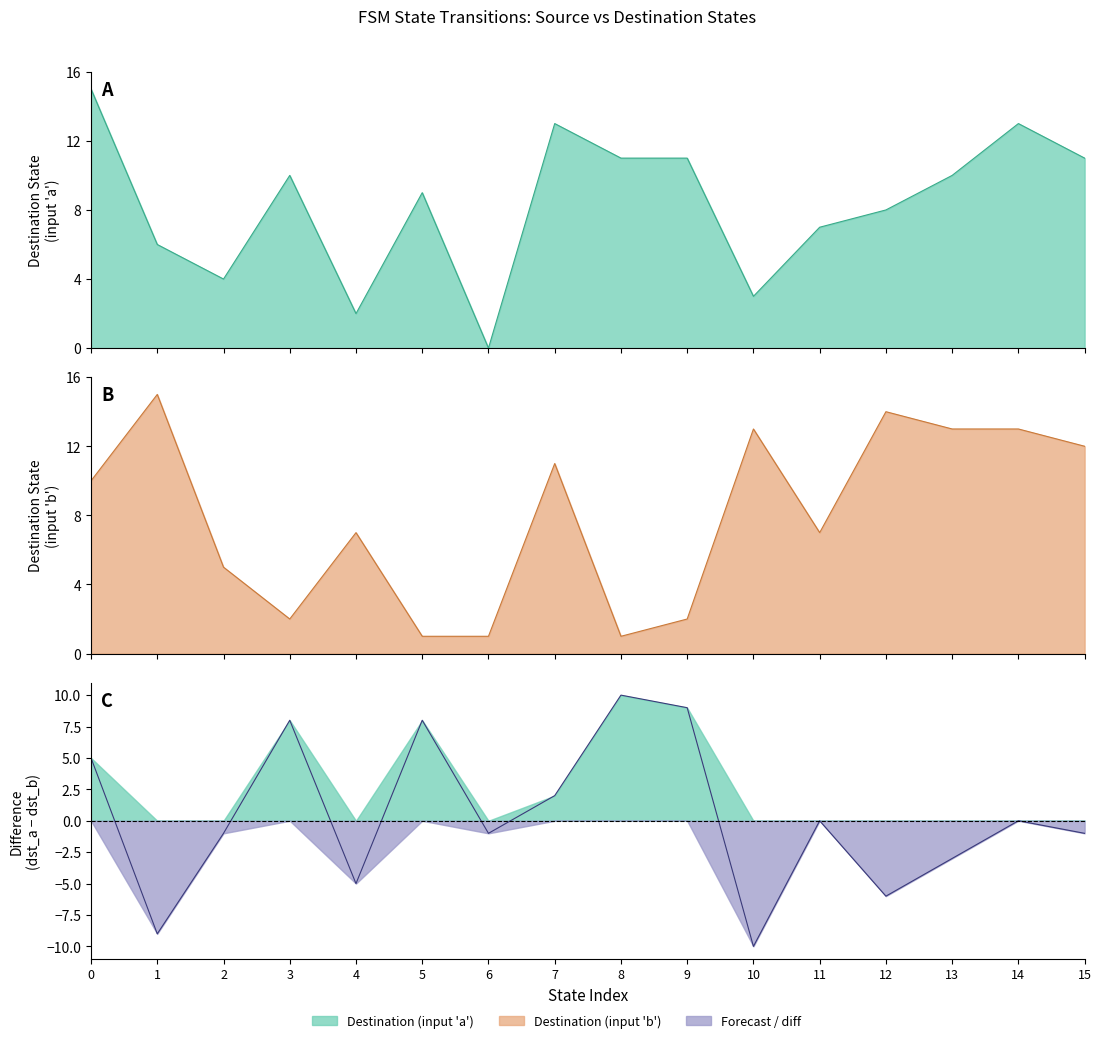

Reading left to right, transcribe all the data shown in this chart.

source_state: 0	0	1	1	2	2	3	3	4	4	5	5	6	6	7	7	8	8	9	9	10	10	11	11	12	12	13	13	14	14	15	15
destination_state: 15	10	6	15	4	5	10	2	2	7	9	1	0	1	13	11	11	1	11	2	3	13	7	7	8	14	10	13	13	13	11	12